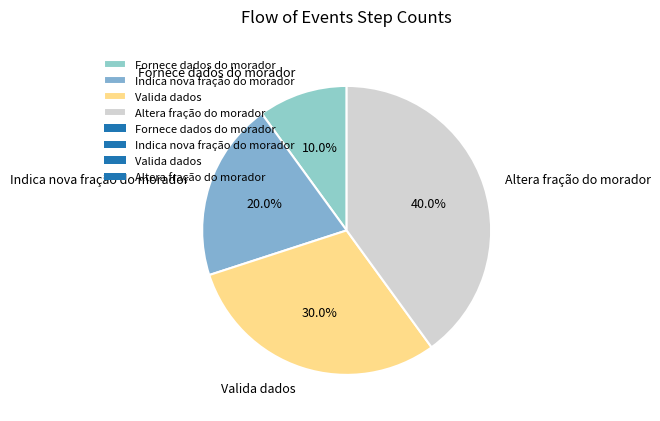

To the nearest percent, what is the difference between the largest and smallest slice percentages?

30%